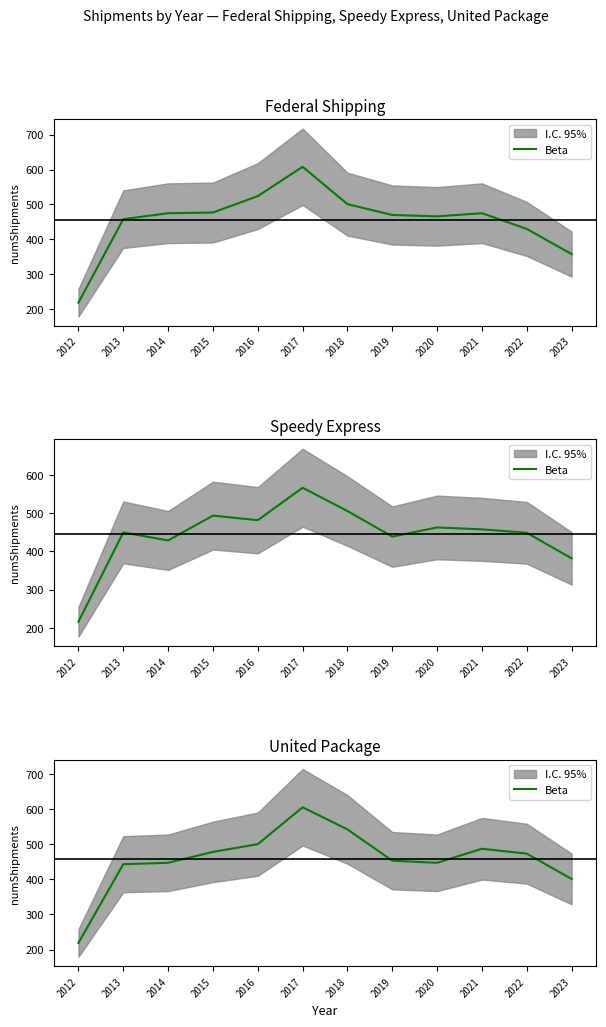

How many values exceed 473?

5